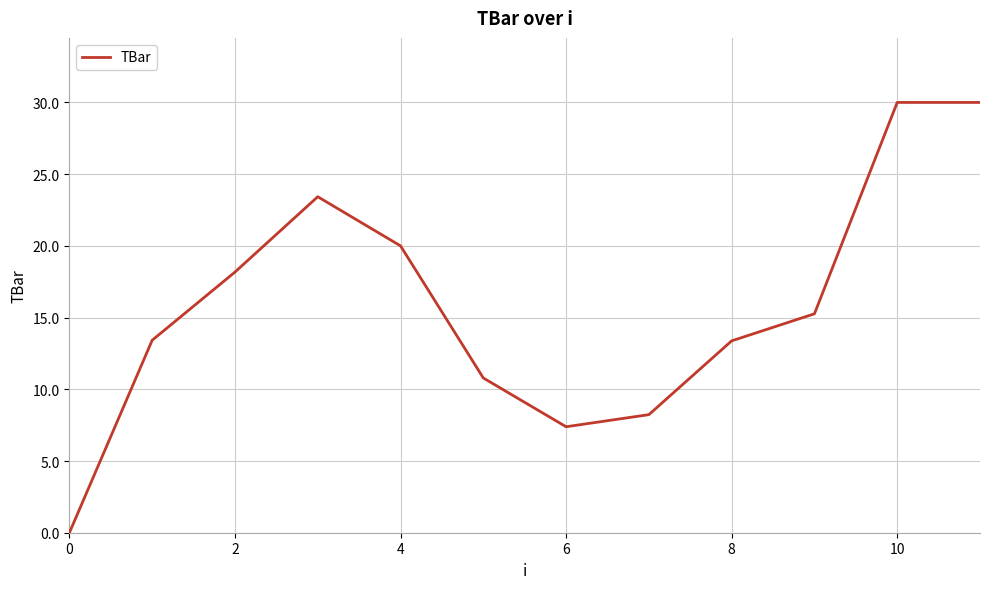

What is the difference between the maximum and minimum values?

30.0